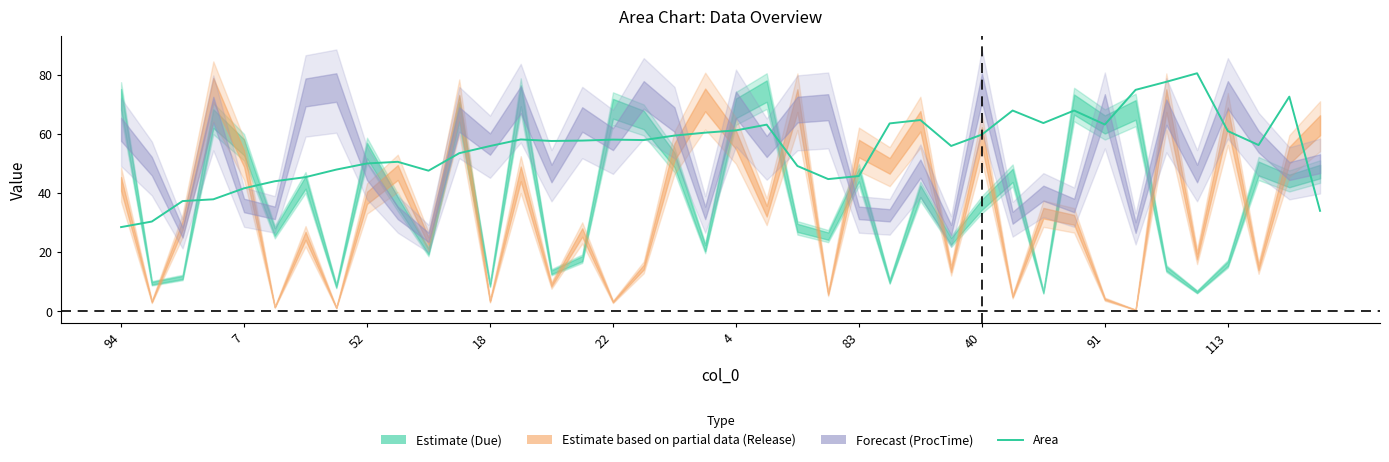

What is the sum of all values?

2204.7